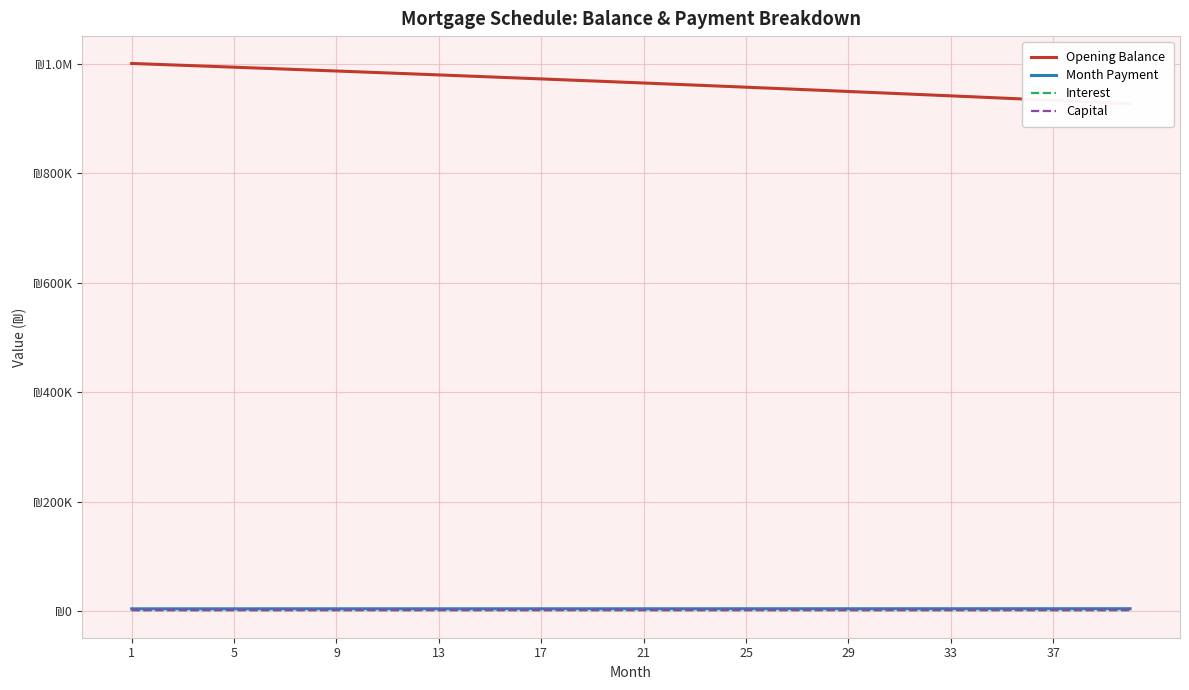

Reading right to left, transcribe all the data shown in this chart.

Opening Balance: 927398.9	929493.3	931576.3	933648.0	935708.4	937757.5	939795.4	941822.1	943837.7	945842.1	947835.5	949817.8	951789.2	953749.6	955699.1	957637.7	959565.5	961482.5	963388.7	965284.2	967169.0	969043.2	970906.8	972759.8	974602.2	976434.2	978255.7	980066.8	981867.5	983657.8	985437.8	987207.6	988967.1	990716.4	992455.5	994184.6	995903.5	997612.3	999311.2	1001000.0
Month Payment: 4962.3	4957.3	4952.4	4947.4	4942.5	4937.5	4932.6	4927.7	4922.8	4917.8	4912.9	4908.0	4903.1	4898.2	4893.3	4888.4	4883.6	4878.7	4873.8	4868.9	4864.1	4859.2	4854.4	4849.5	4844.7	4839.8	4835.0	4830.2	4825.3	4820.5	4815.7	4810.9	4806.1	4801.3	4796.5	4791.7	4786.9	4782.1	4777.3	4772.6
Interest: 1932.1	1936.4	1940.8	1945.1	1949.4	1953.7	1957.9	1962.1	1966.3	1970.5	1974.7	1978.8	1982.9	1987.0	1991.0	1995.1	1999.1	2003.1	2007.1	2011.0	2014.9	2018.8	2022.7	2026.6	2030.4	2034.2	2038.0	2041.8	2045.6	2049.3	2053.0	2056.7	2060.3	2064.0	2067.6	2071.2	2074.8	2078.4	2081.9	2085.4
Capital: 3030.2	3020.9	3011.6	3002.3	2993.1	2983.9	2974.7	2965.6	2956.4	2947.3	2938.3	2929.2	2920.2	2911.2	2902.3	2893.4	2884.5	2875.6	2866.7	2857.9	2849.1	2840.4	2831.6	2822.9	2814.2	2805.6	2797.0	2788.4	2779.8	2771.2	2762.7	2754.2	2745.7	2737.3	2728.9	2720.5	2712.1	2703.8	2695.4	2687.2